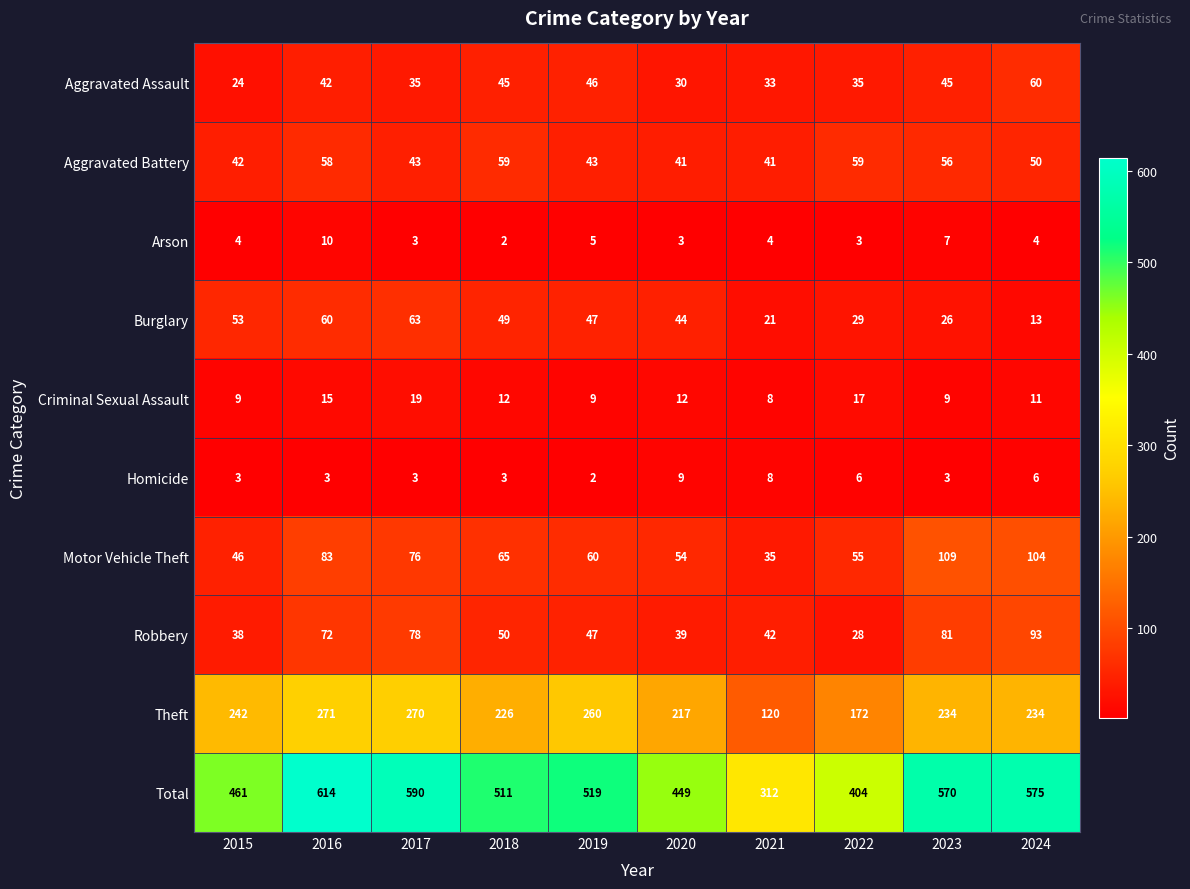

What is the minimum value shown in the chart?

2